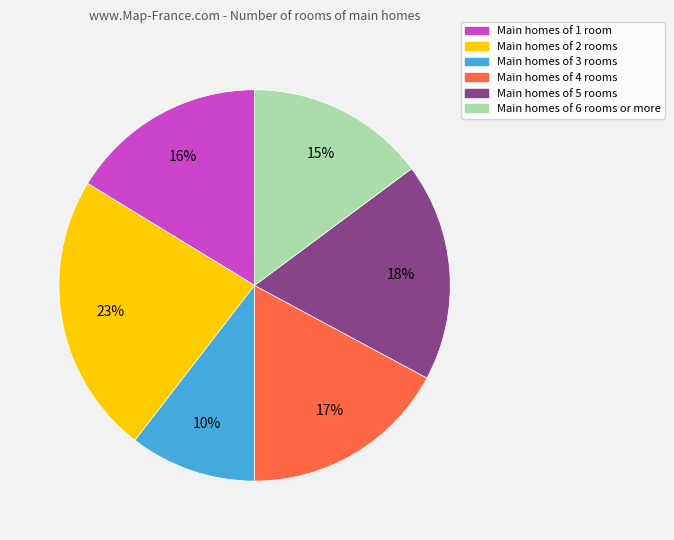

Is it true that Main homes of 6 rooms or more is 5% of the pie?

False